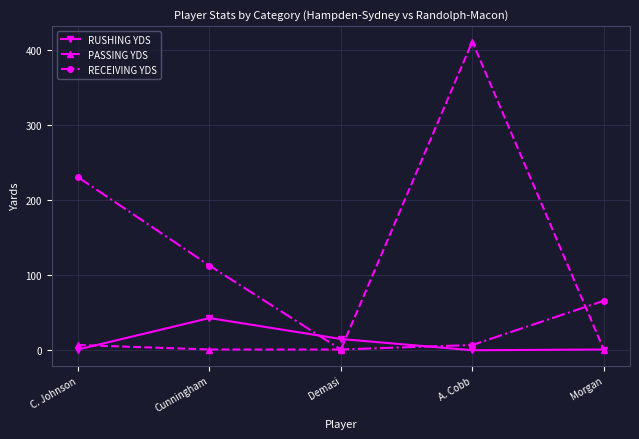

What position from the right is C. Johnson?

5